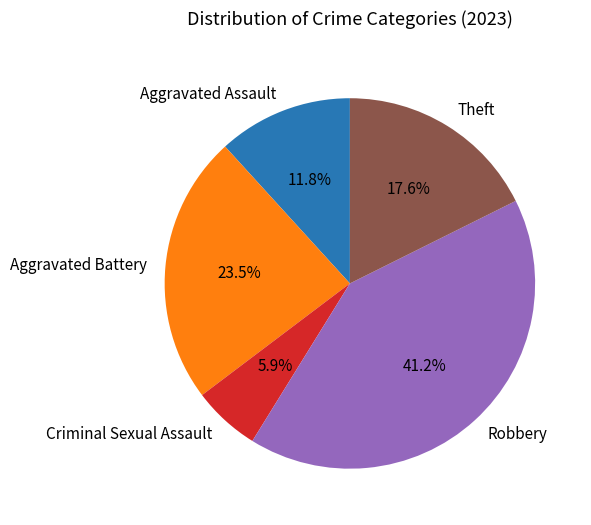

Is there a majority slice in this chart?

No